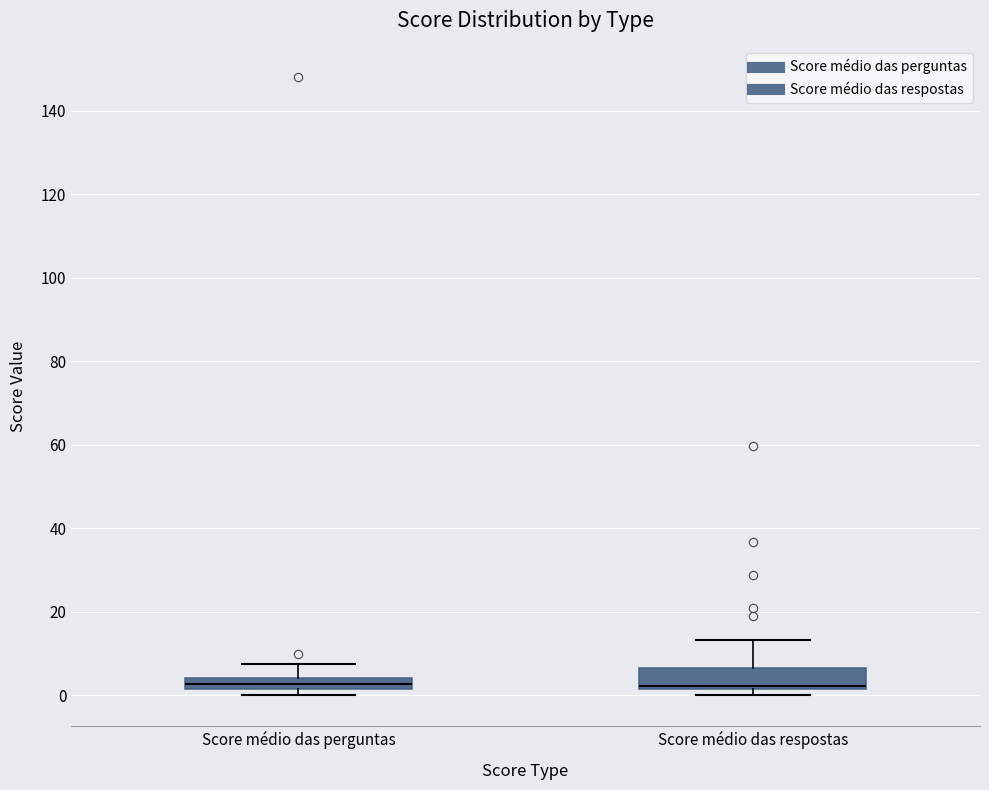

Where does the upper whisker of the box for Score médio das perguntas end on the y-axis? The values are not printed on the chart, so give them approximately, as read against the axis.

8